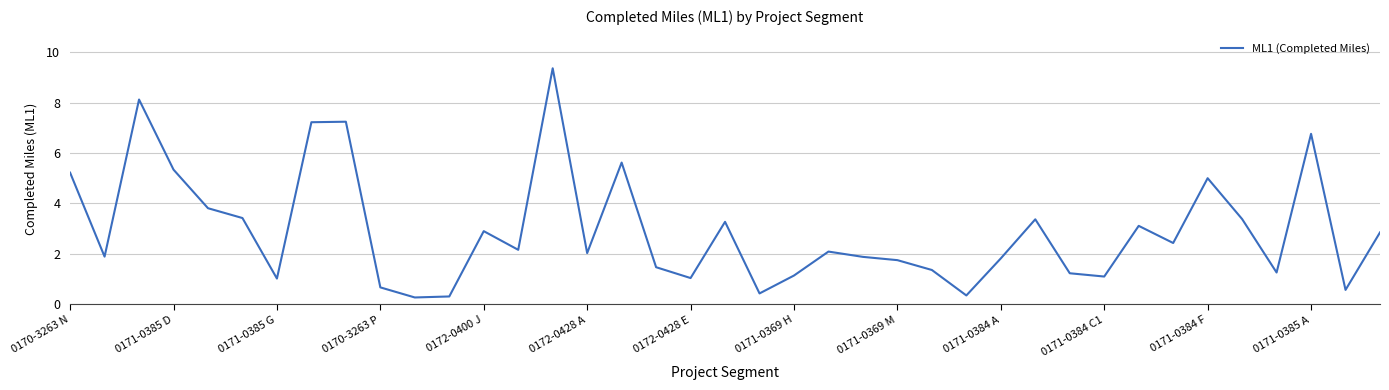

What is the greatest value displayed?

9.4